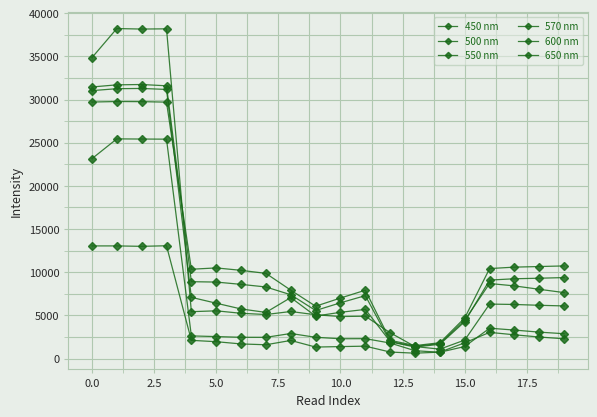

What is the difference between the second highest and second lowest values in the 550 nm series?

30059.4